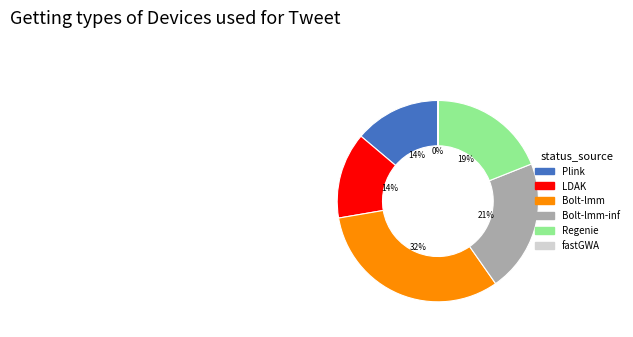

Does any single category account for the majority?

No